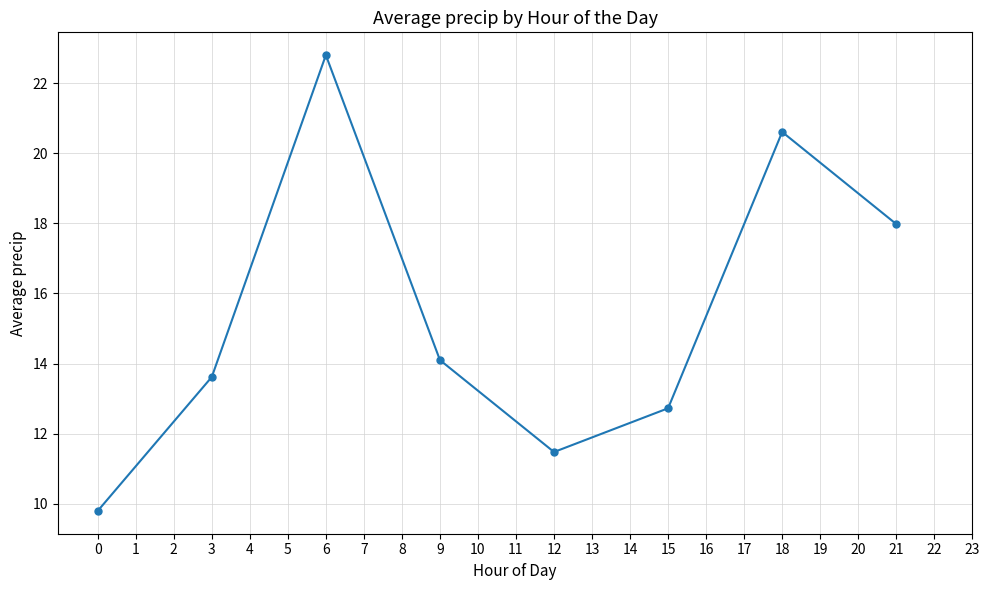

Approximately how many times larger is the value at 0 compared to 9?

0.7